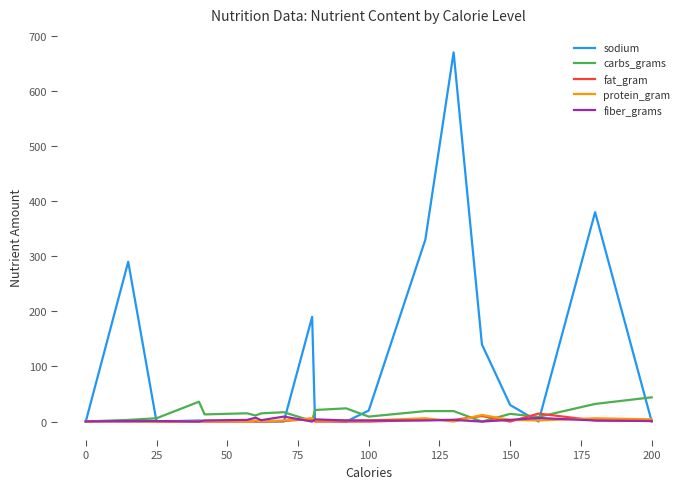

What is the greatest value displayed?

670.0